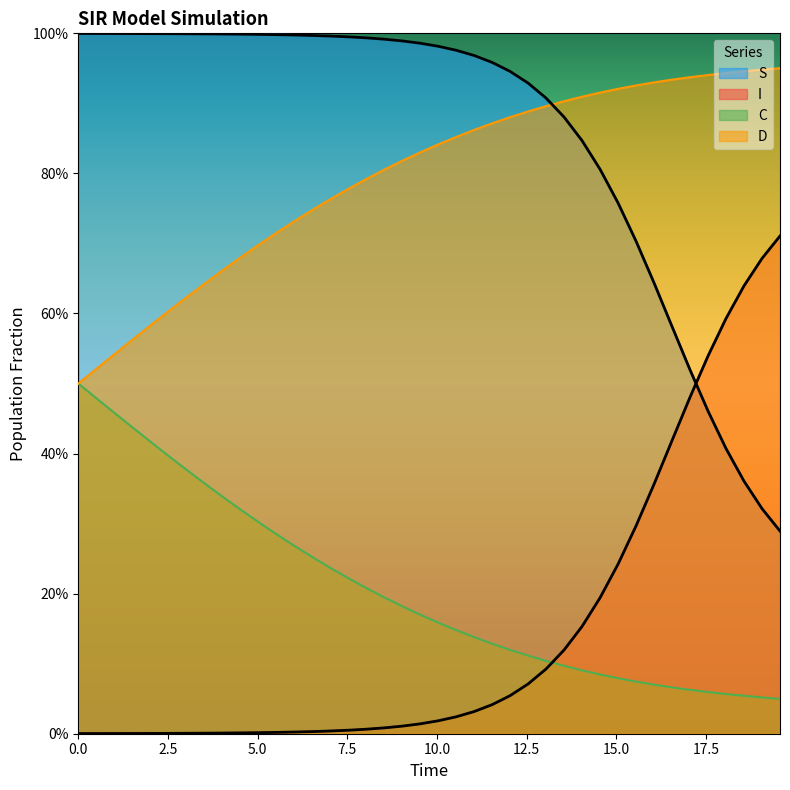

Reading left to right, list all the values displayed in this chart.

S: 1.0	1.0	1.0	1.0	1.0	1.0	1.0	1.0	1.0	1.0	1.0	1.0	1.0	1.0	1.0	1.0	1.0	1.0	1.0	1.0	1.0	1.0	1.0	1.0	0.9	0.9	0.9	0.9	0.8	0.8	0.8	0.7	0.6	0.6	0.5	0.5	0.4	0.4	0.3	0.3
I: 0.0	0.0	0.0	0.0	0.0	0.0	0.0	0.0	0.0	0.0	0.0	0.0	0.0	0.0	0.0	0.0	0.0	0.0	0.0	0.0	0.0	0.0	0.0	0.0	0.1	0.1	0.1	0.1	0.2	0.2	0.2	0.3	0.4	0.4	0.5	0.5	0.6	0.6	0.7	0.7
C: 0.5	0.5	0.5	0.4	0.4	0.4	0.4	0.4	0.3	0.3	0.3	0.3	0.3	0.3	0.2	0.2	0.2	0.2	0.2	0.2	0.2	0.1	0.1	0.1	0.1	0.1	0.1	0.1	0.1	0.1	0.1	0.1	0.1	0.1	0.1	0.1	0.1	0.1	0.1	0.0
D: 0.5	0.5	0.5	0.6	0.6	0.6	0.6	0.6	0.7	0.7	0.7	0.7	0.7	0.7	0.8	0.8	0.8	0.8	0.8	0.8	0.8	0.9	0.9	0.9	0.9	0.9	0.9	0.9	0.9	0.9	0.9	0.9	0.9	0.9	0.9	0.9	0.9	0.9	0.9	1.0